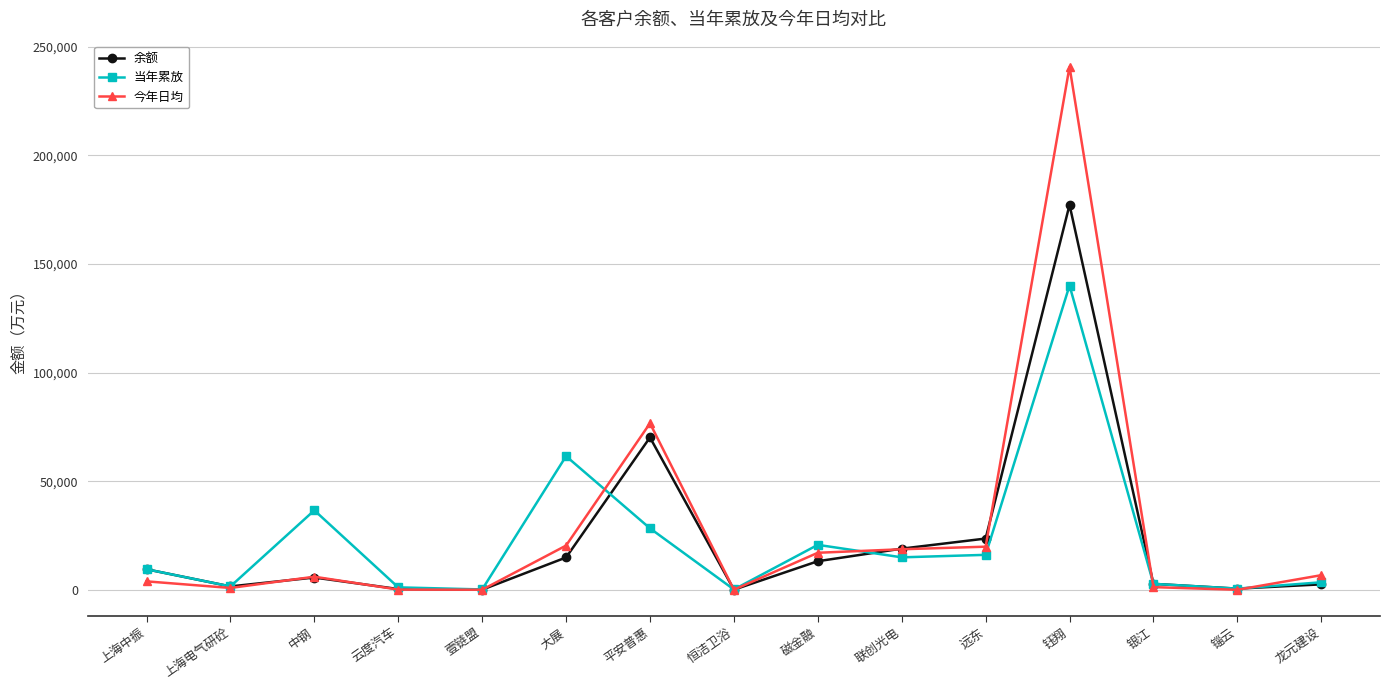

What is the difference between the maximum and second lowest values in the 今年日均 series?

240582.7